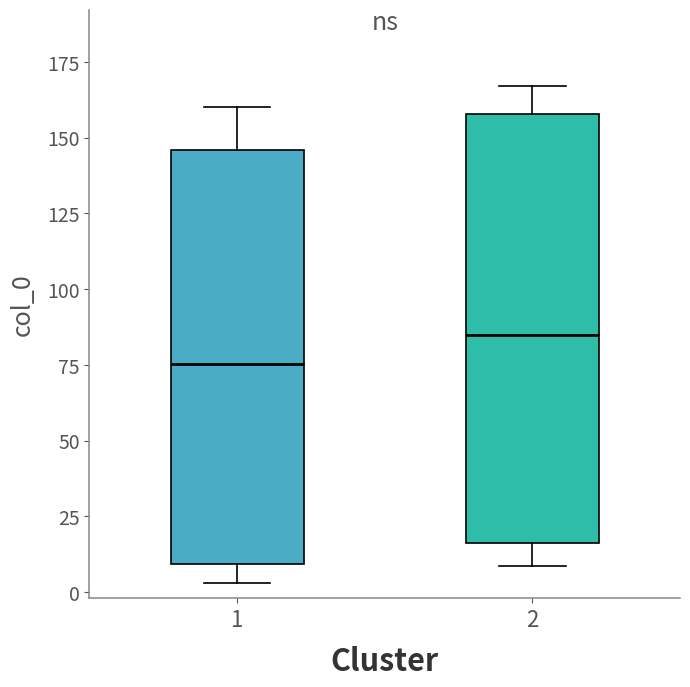

Reading left to right, read every box against the y-axis: the position of its median line, the range the box covers, and the ends of its whiskers. The values are not printed on the chart, so give them approximately, as read against the axis.

1: median 75, box 10 to 145, whiskers 5 to 160
2: median 85, box 15 to 160, whiskers 10 to 165